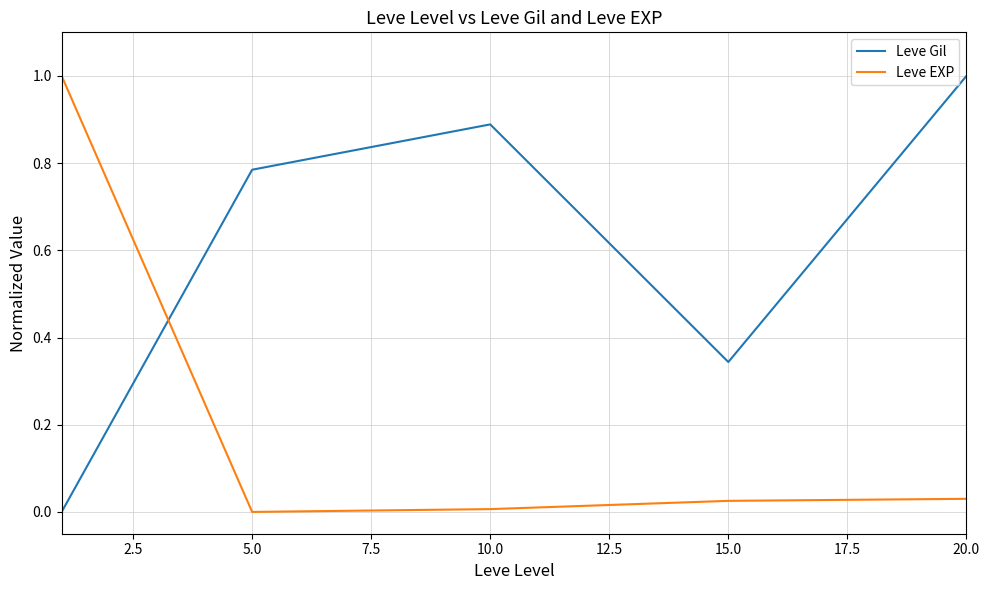

What is the greatest value displayed?

1.0